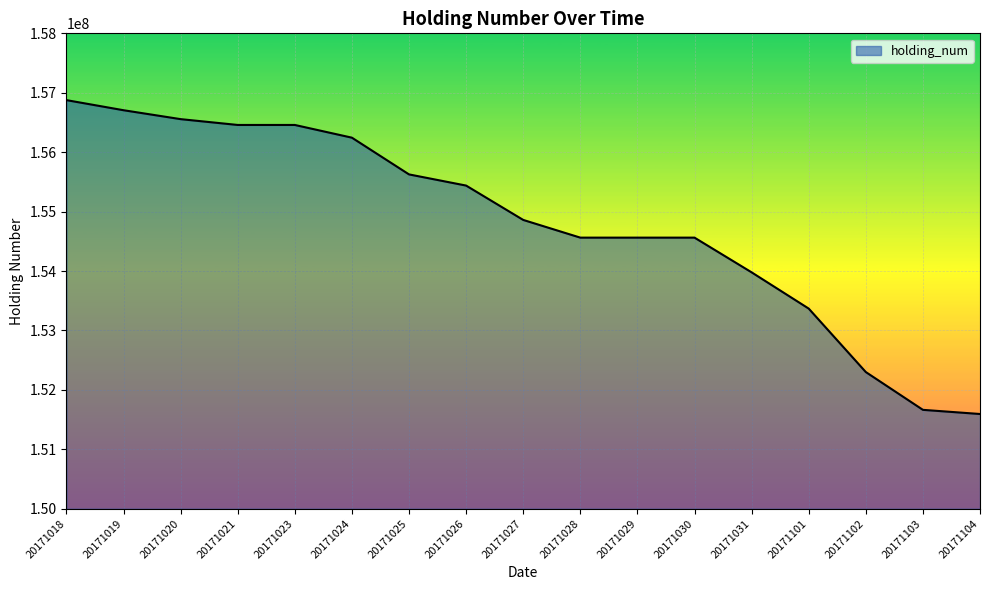

What is the greatest value displayed?

156876200